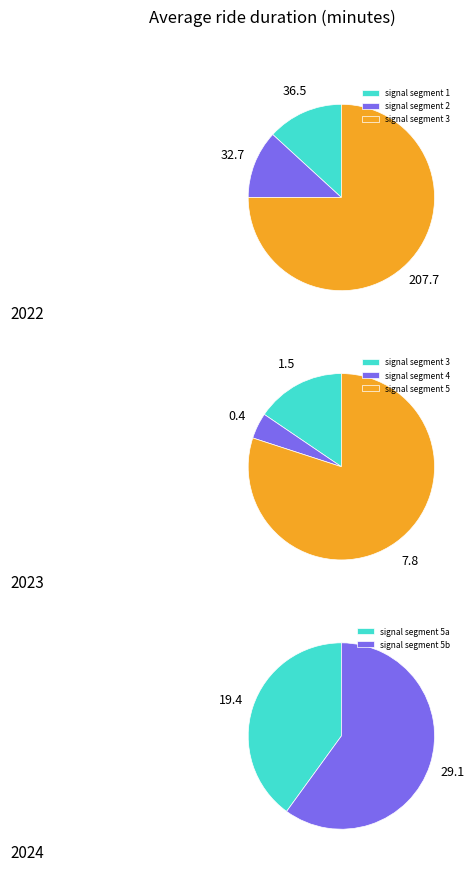

Rank the categories by value from highest to lowest.

signal segment 5, signal segment 1, signal segment 2, signal segment 3, signal segment 4